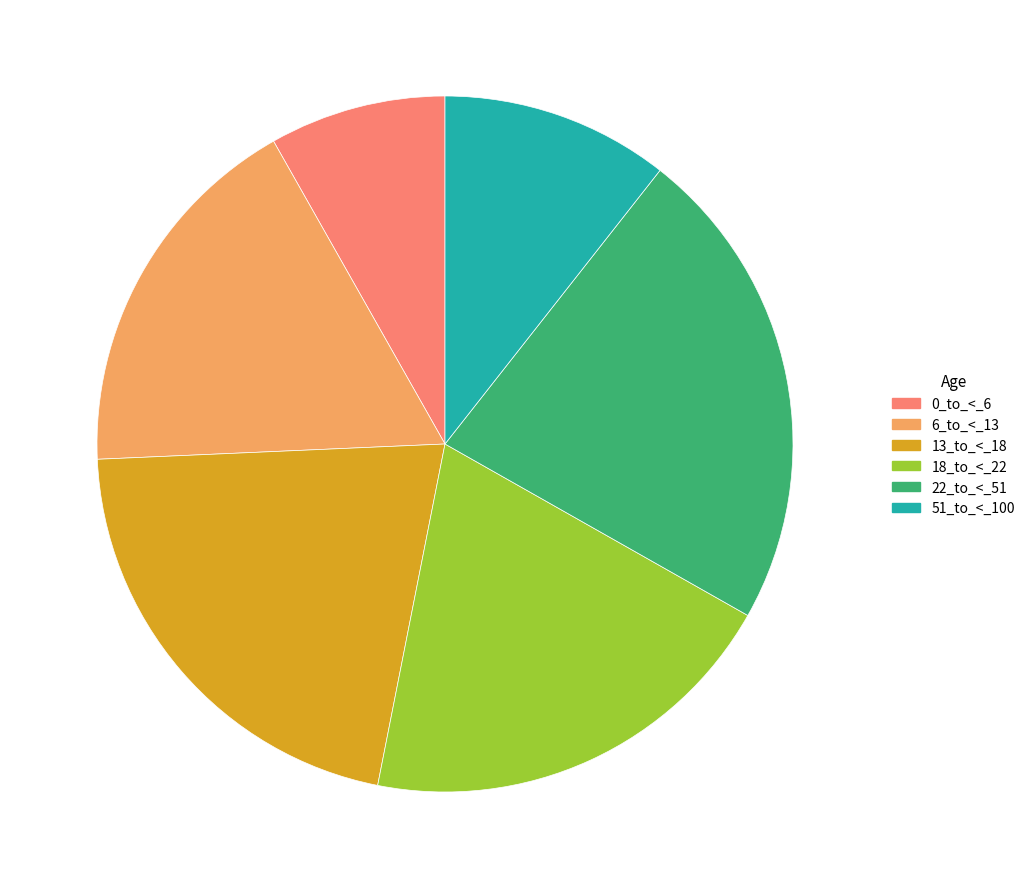

Does 51_to_<_100 represent more than half of the total?

No